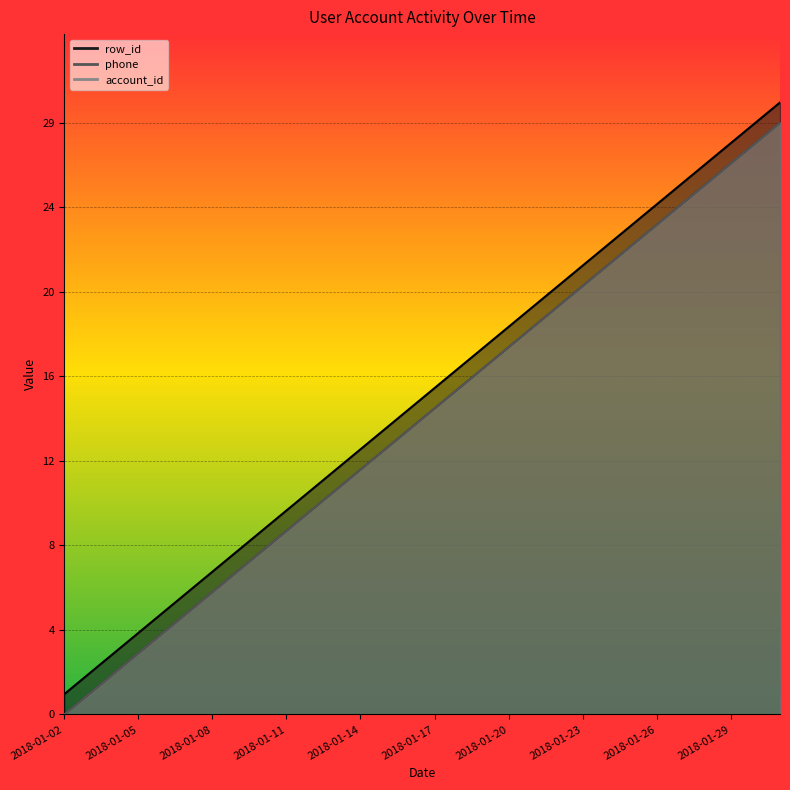

What is the sum of all account_id values?

435